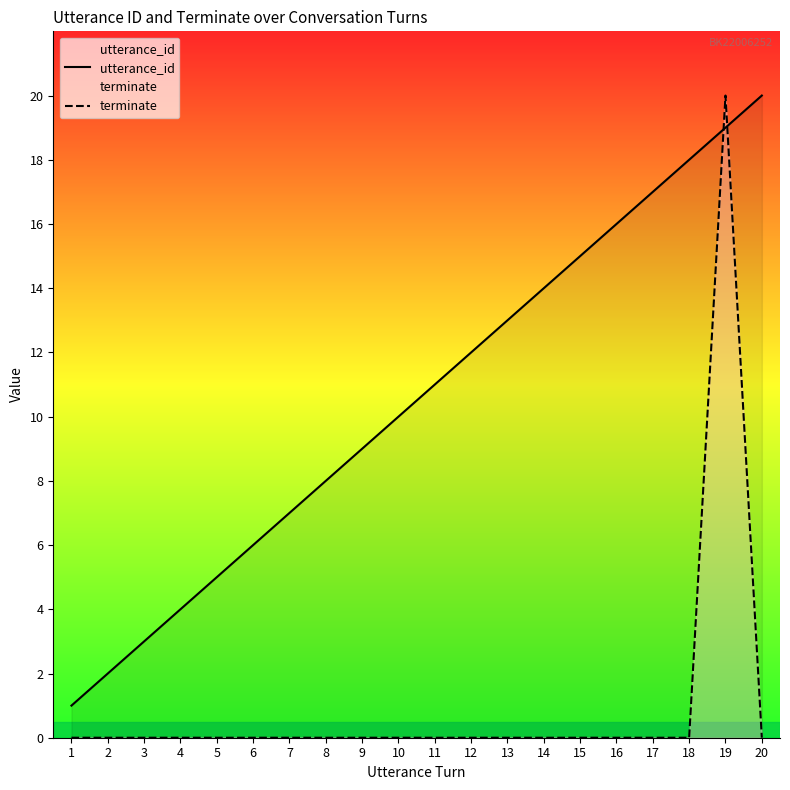

At 4, list the series in order from largest to smallest.

utterance_id, terminate